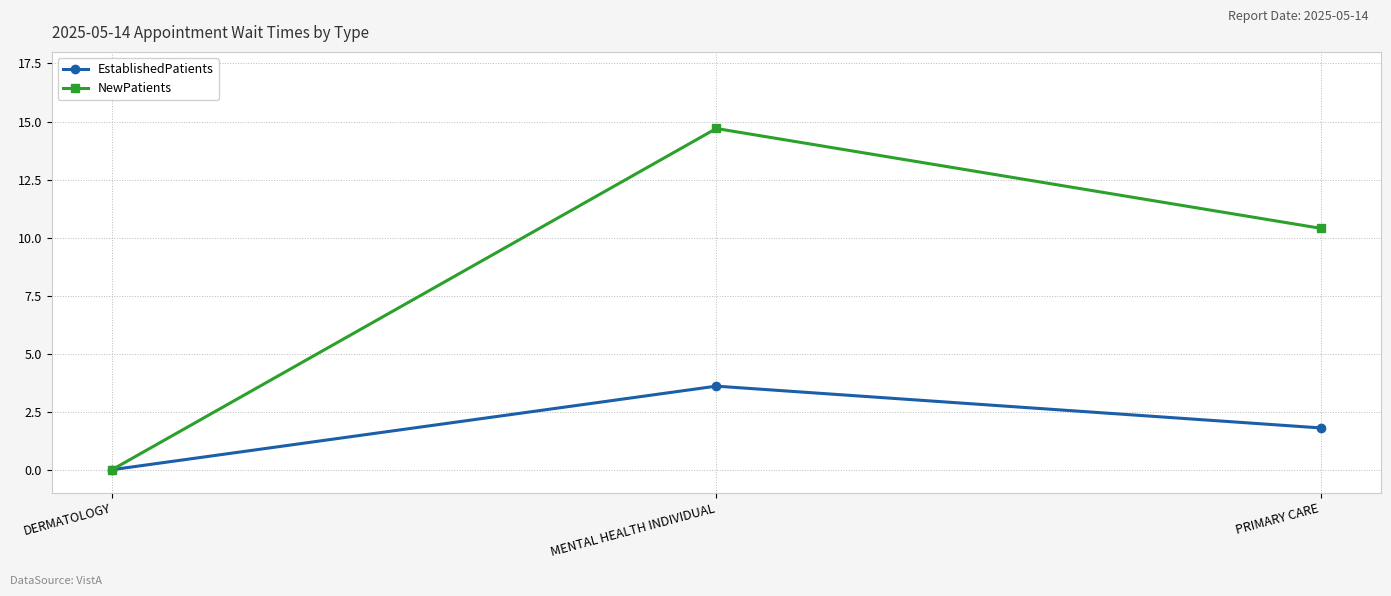

Reading left to right, transcribe all the data shown in this chart.

EstablishedPatients: DERMATOLOGY=0.0	MENTAL HEALTH INDIVIDUAL=3.6	PRIMARY CARE=1.8
NewPatients: DERMATOLOGY=0.0	MENTAL HEALTH INDIVIDUAL=14.7	PRIMARY CARE=10.4